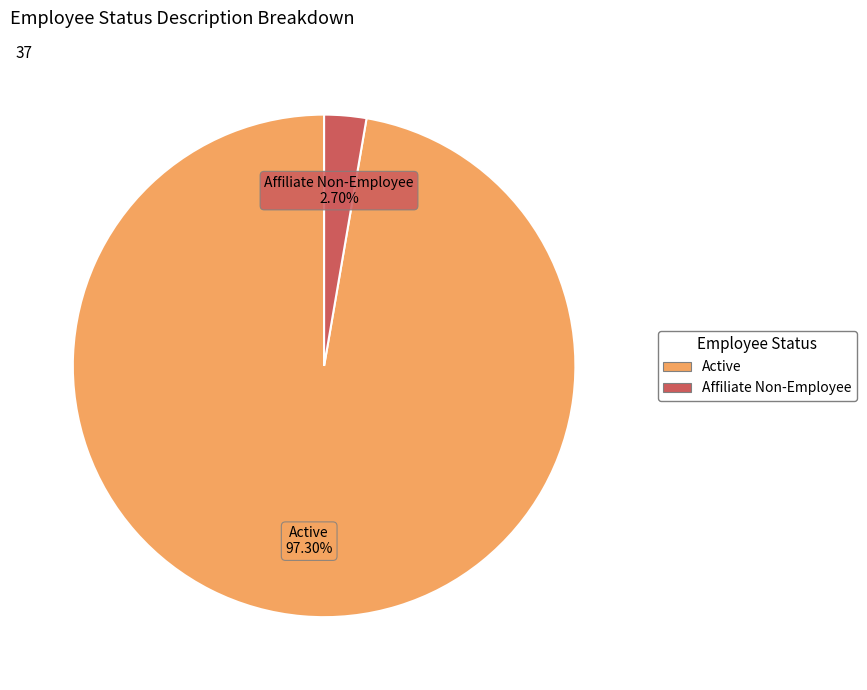

Between Active and Affiliate Non-Employee, which is larger?

Active